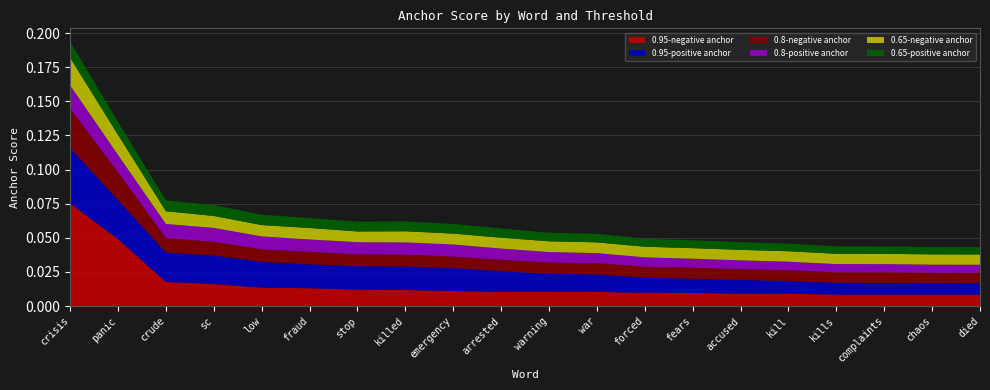

Reading left to right, transcribe all the data shown in this chart.

0.95-negative anchor: 0.1	0.0	0.0	0.0	0.0	0.0	0.0	0.0	0.0	0.0	0.0	0.0	0.0	0.0	0.0	0.0	0.0	0.0	0.0	0.0
0.95-positive anchor: 0.0	0.0	0.0	0.0	0.0	0.0	0.0	0.0	0.0	0.0	0.0	0.0	0.0	0.0	0.0	0.0	0.0	0.0	0.0	0.0
0.8-negative anchor: 0.0	0.0	0.0	0.0	0.0	0.0	0.0	0.0	0.0	0.0	0.0	0.0	0.0	0.0	0.0	0.0	0.0	0.0	0.0	0.0
0.8-positive anchor: 0.0	0.0	0.0	0.0	0.0	0.0	0.0	0.0	0.0	0.0	0.0	0.0	0.0	0.0	0.0	0.0	0.0	0.0	0.0	0.0
0.65-negative anchor: 0.0	0.0	0.0	0.0	0.0	0.0	0.0	0.0	0.0	0.0	0.0	0.0	0.0	0.0	0.0	0.0	0.0	0.0	0.0	0.0
0.65-positive anchor: 0.0	0.0	0.0	0.0	0.0	0.0	0.0	0.0	0.0	0.0	0.0	0.0	0.0	0.0	0.0	0.0	0.0	0.0	0.0	0.0